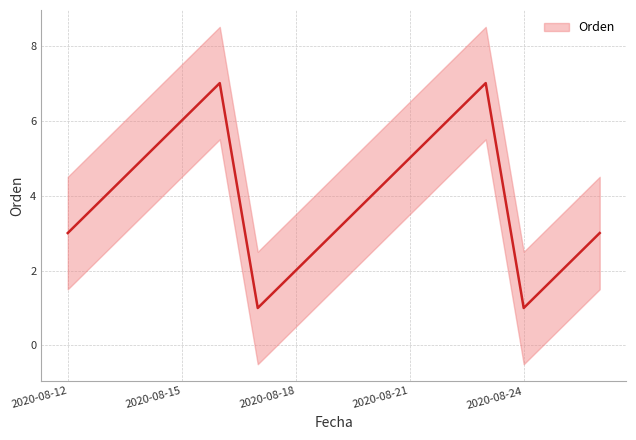

What is the difference between the second highest and second lowest values?

6